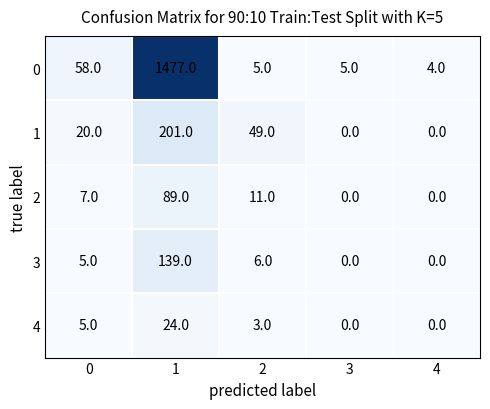

Reading right to left, extract all data points from this chart.

0: 4	5	5	1477	58
1: 0	0	49	201	20
2: 0	0	11	89	7
3: 0	0	6	139	5
4: 0	0	3	24	5